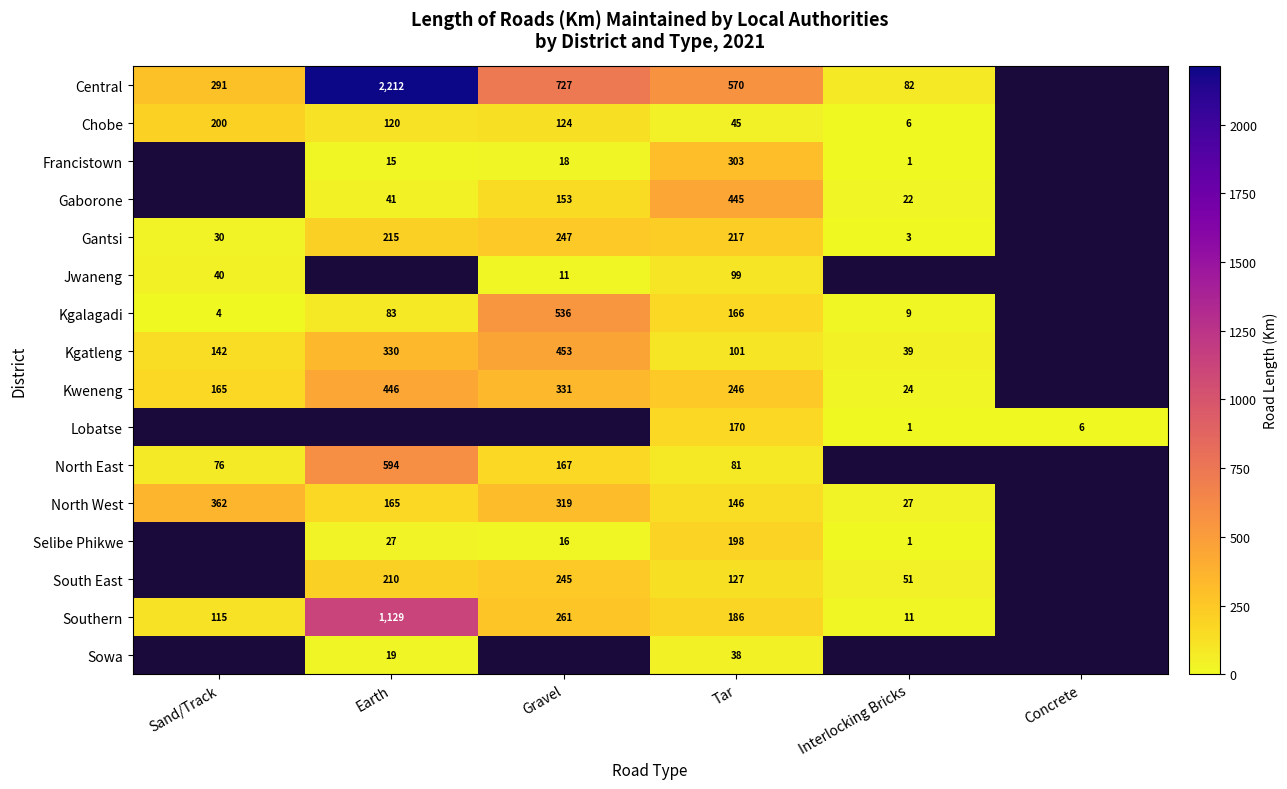

What is the difference between the Chobe values at Sand/Track and Gravel?

76